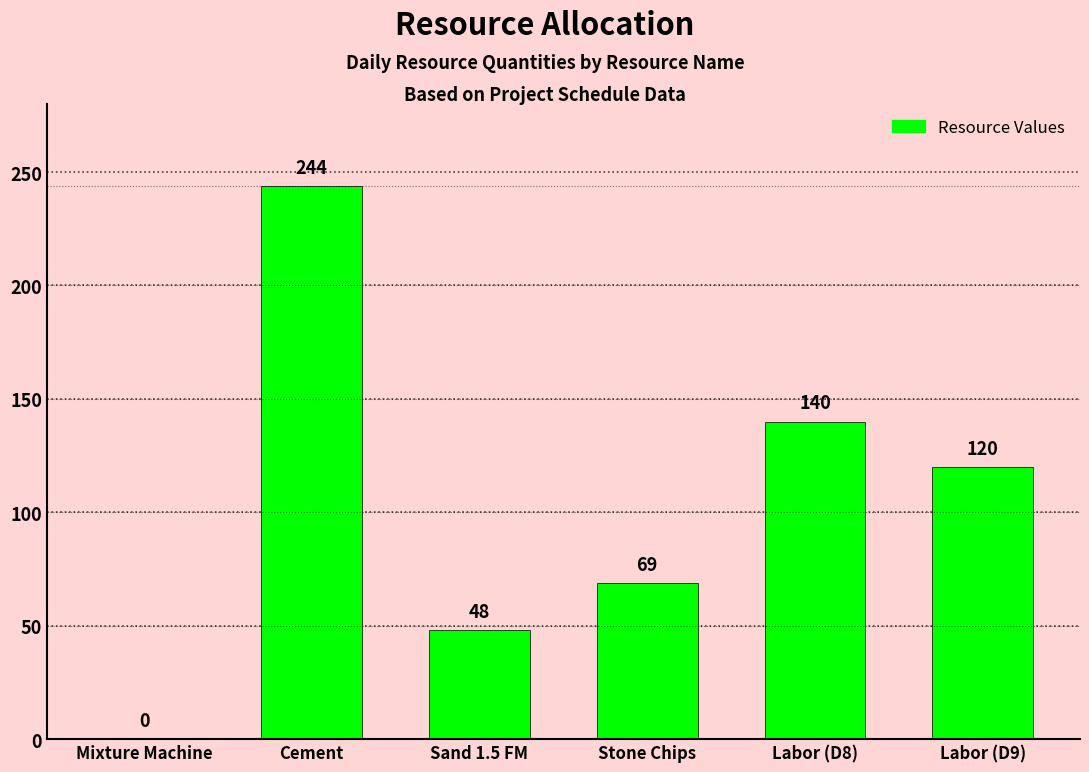

The value at Labor (D9) is 120. True or false?

True